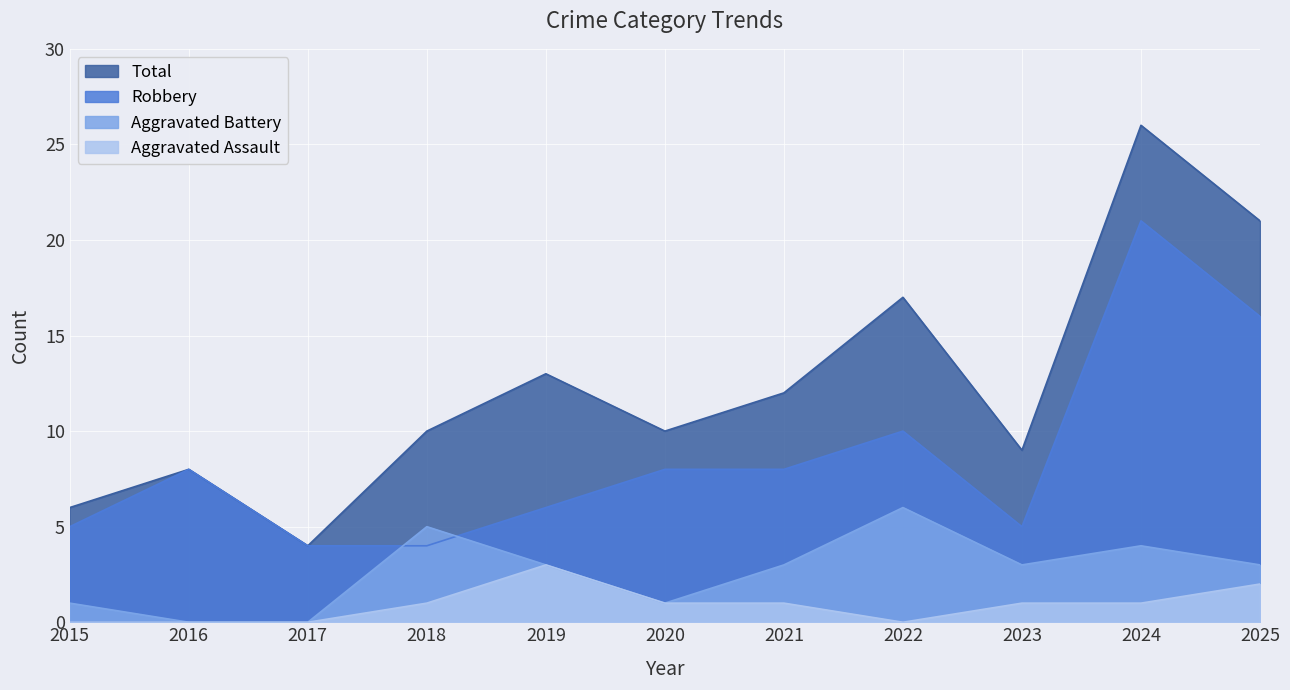

How many lines are shown in the chart?

4